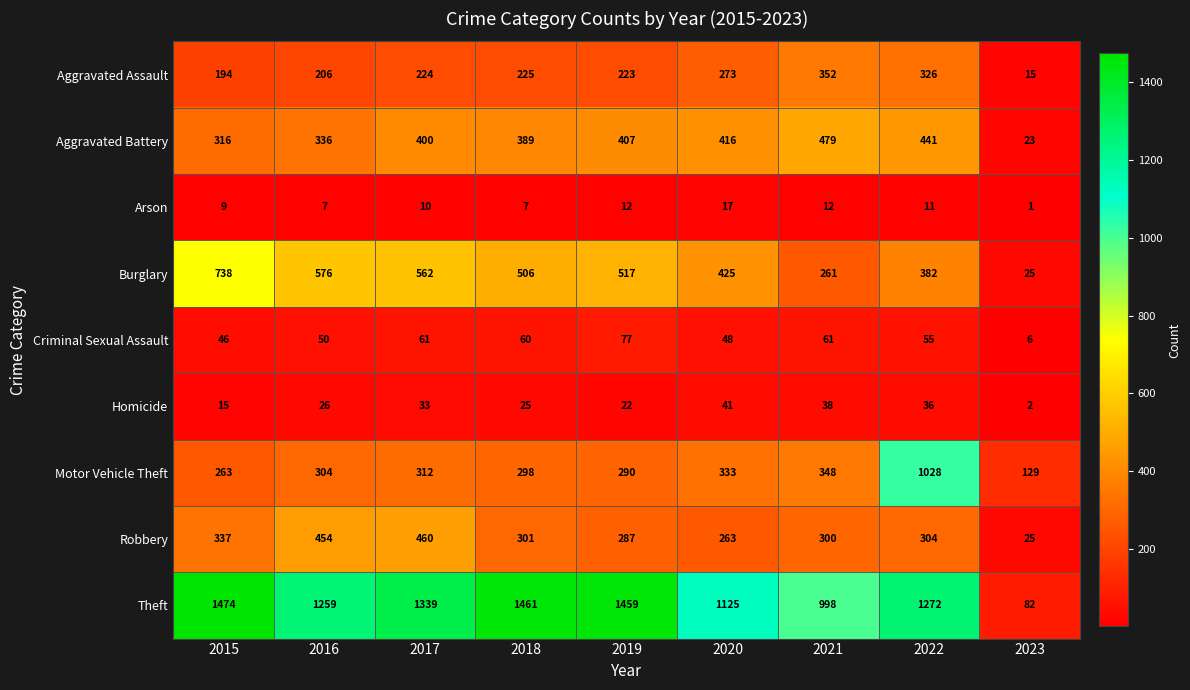

Which category has the lowest value across all series?

2023